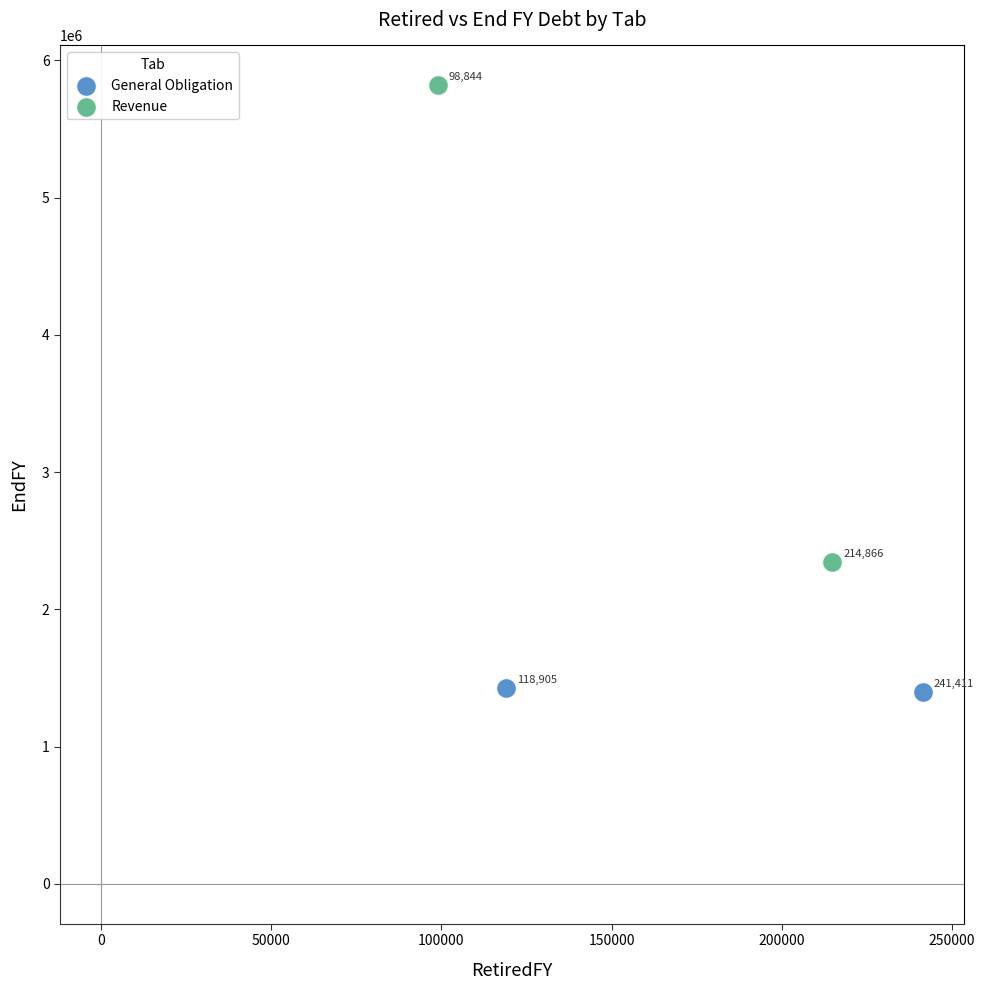

Which series contains the highest Y value?

Revenue